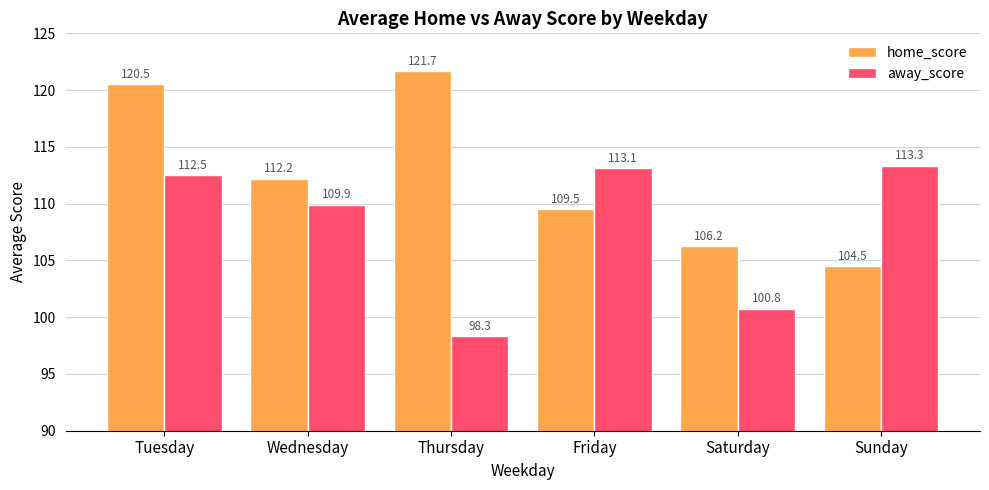

What is the value of the away_score bar at the 4th from the left?

113.1